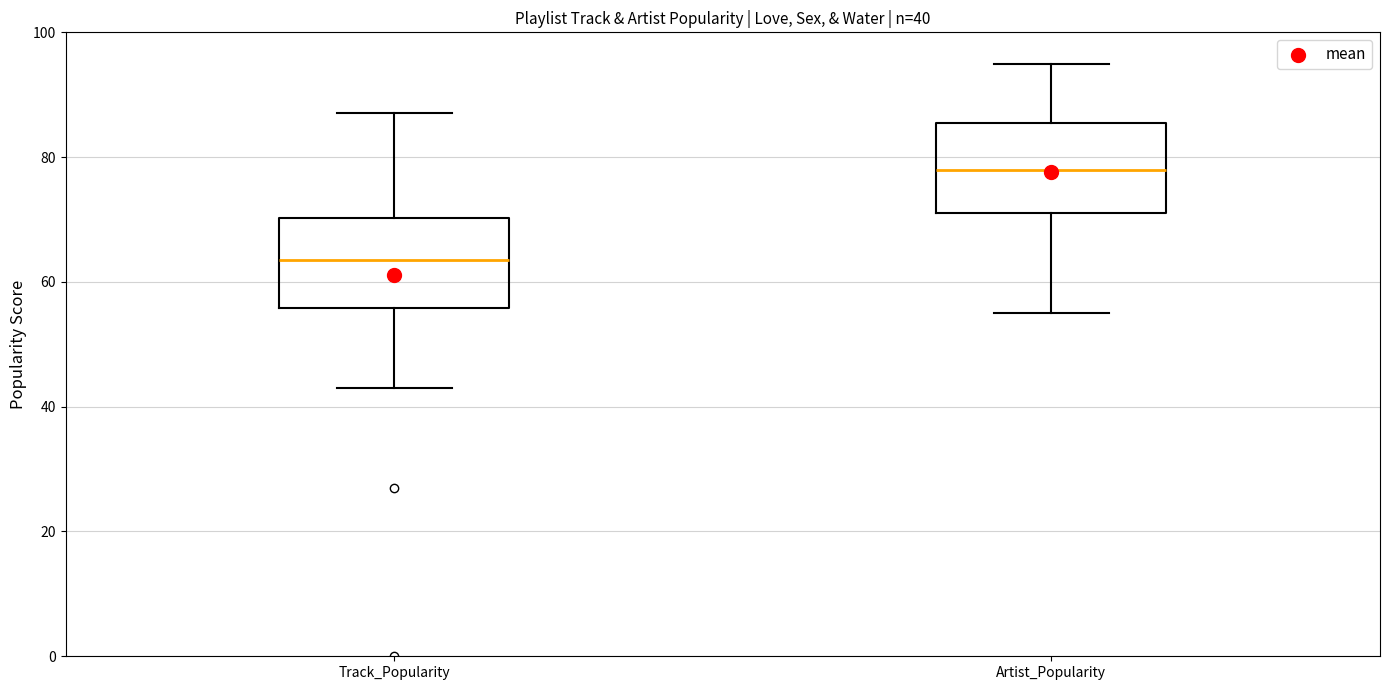

Which box has the lowest median line?

Track_Popularity